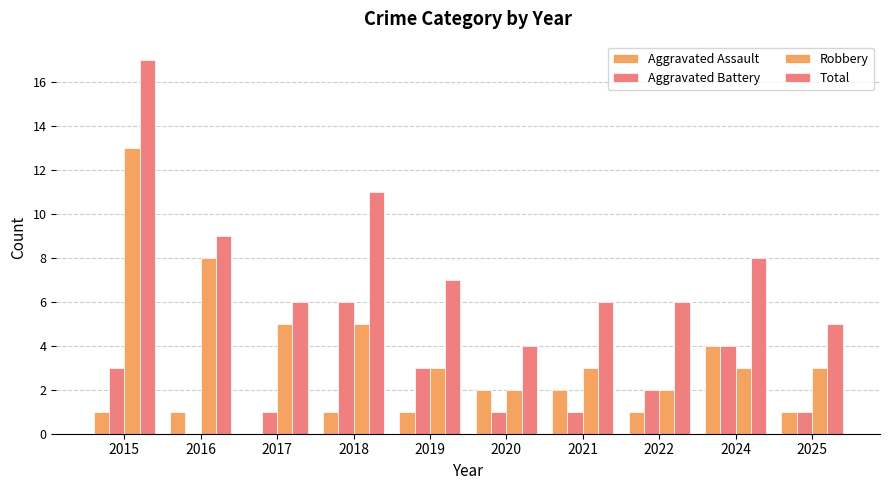

How many values in Aggravated Assault are above zero?

9